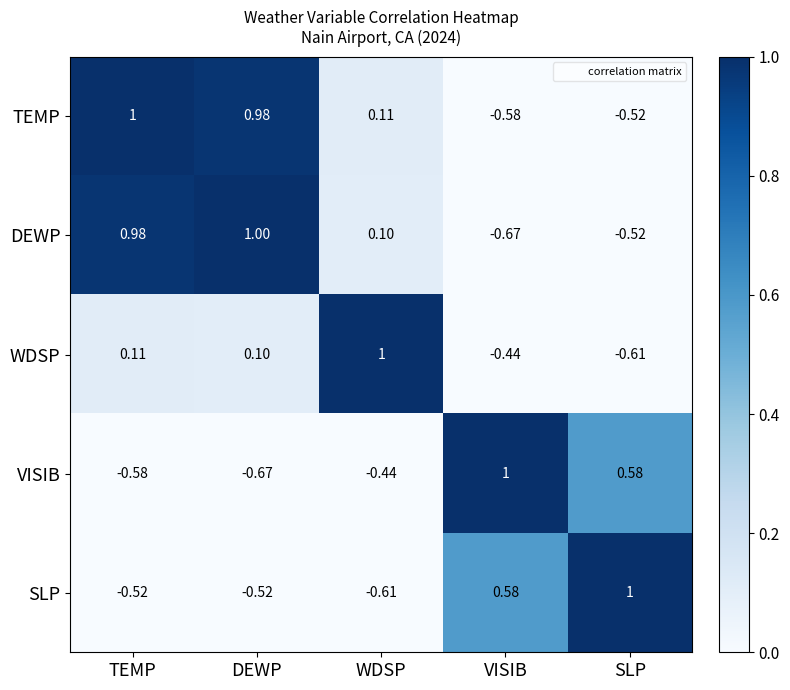

Which series has the largest total across all categories?

TEMP